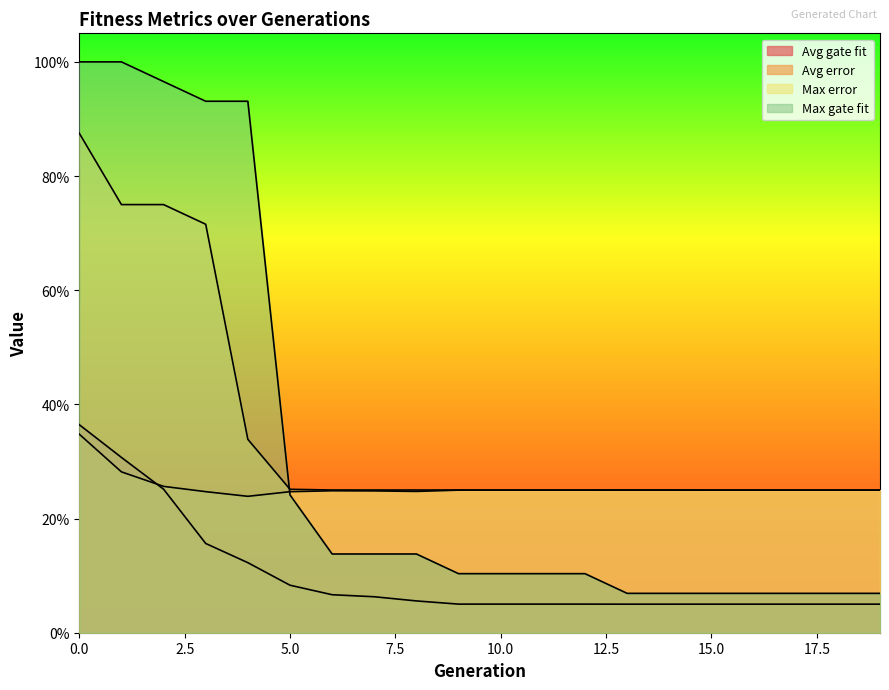

What is the difference between the second highest and second lowest values in the Max error series?

0.5